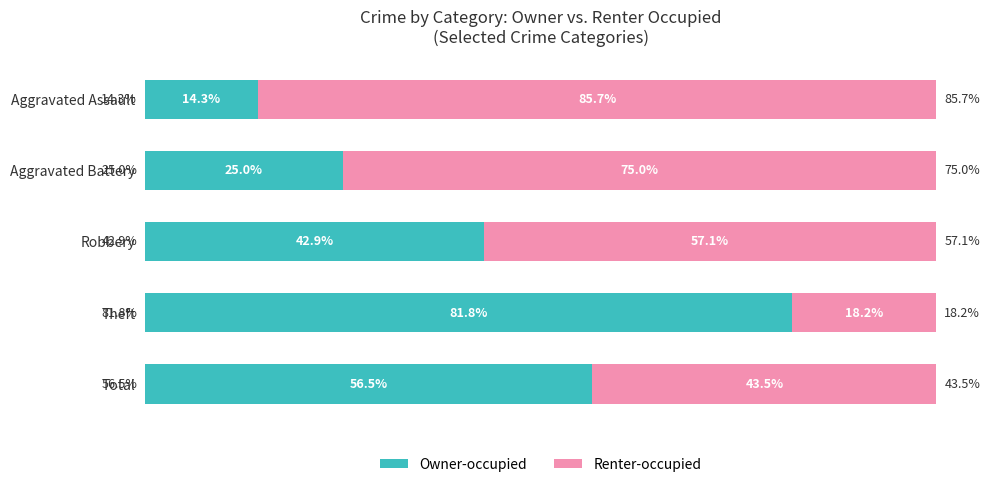

List the labels in order of Owner-occupied value, largest first.

Theft, Total, Robbery, Aggravated Battery, Aggravated Assault